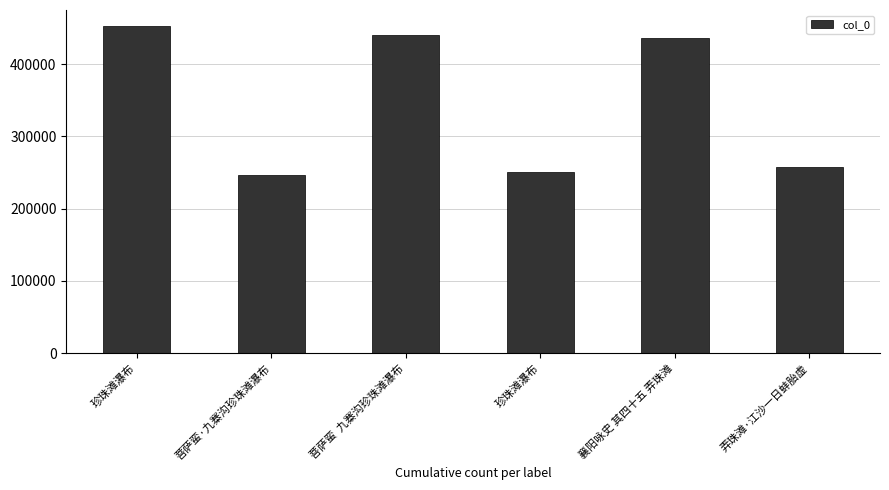

Which has a higher value, 菩萨蛮·九寨沟珍珠滩瀑布 or 珍珠滩瀑布?

珍珠滩瀑布